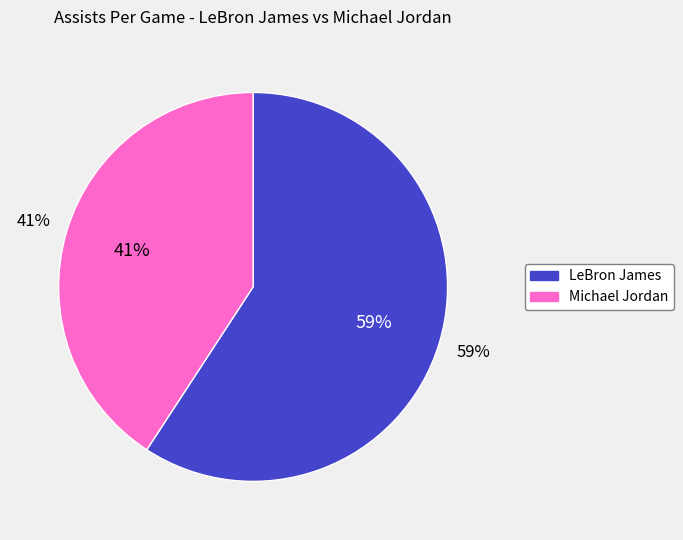

What is the change in value from LeBron James to Michael Jordan?

-2.3